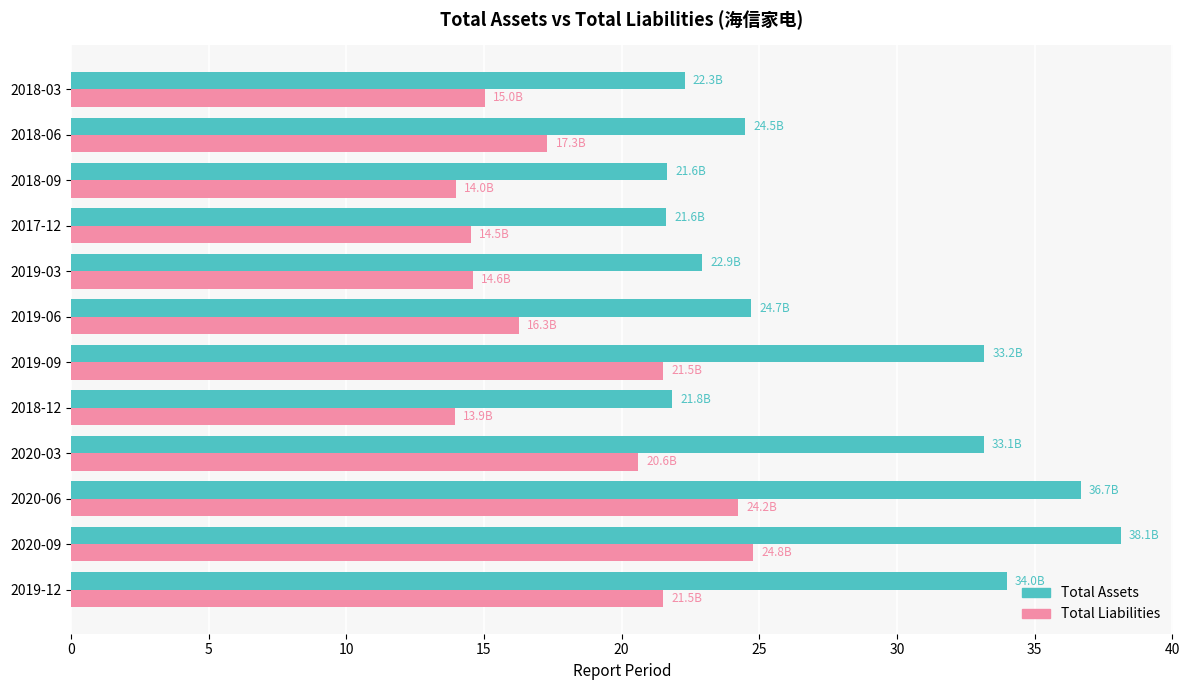

What is the spread (max minus min) of values at 2019-06?

8.4